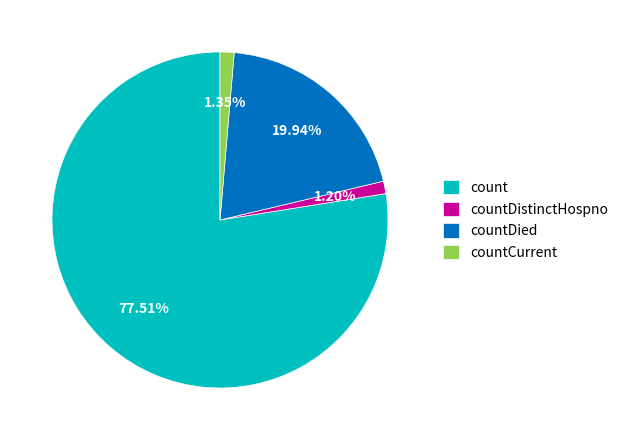

Count the number of slices in the pie.

4